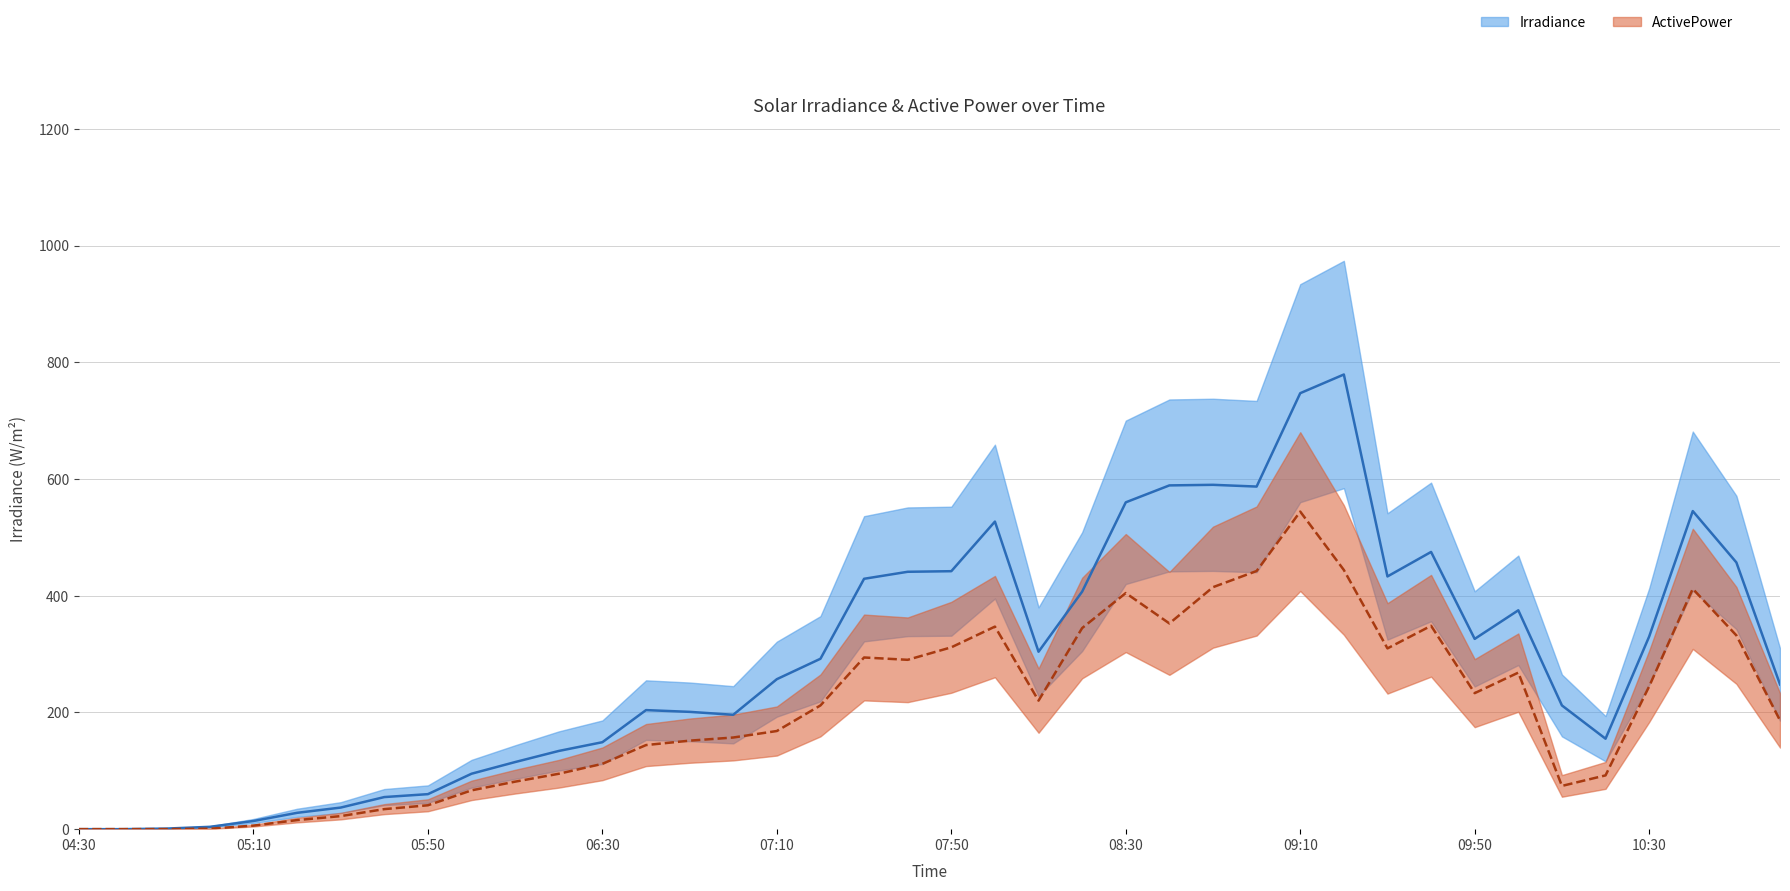

Where does the Irradiance series first go above 292?

18